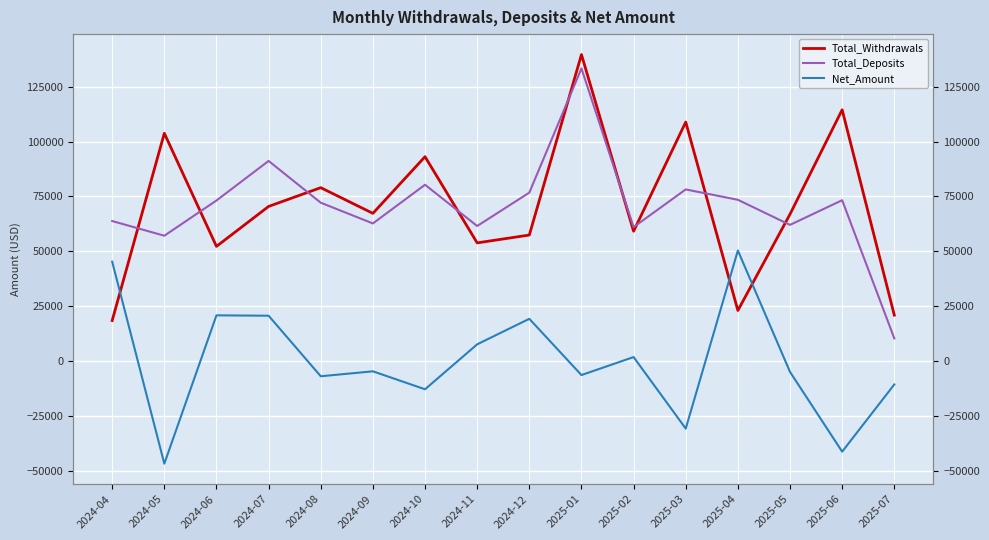

Between 2024-05 and 2025-05, which is larger?

2024-05